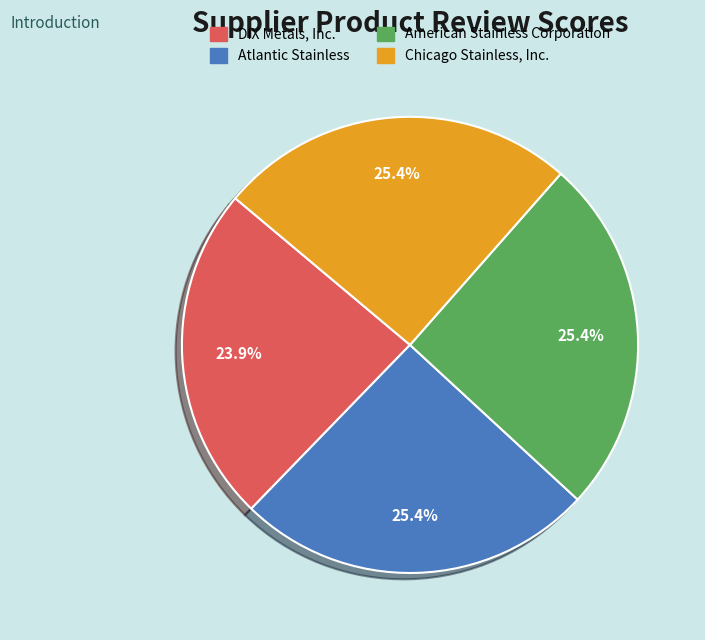

The Atlantic Stainless slice represents 25% of the pie. True or false?

True